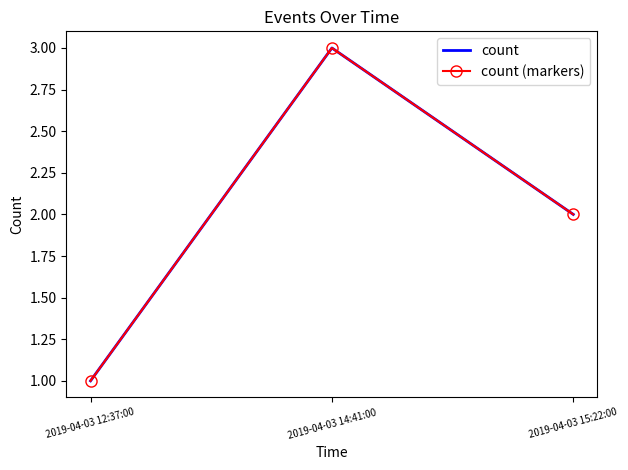

How many data points in count (markers) are above 2?

1